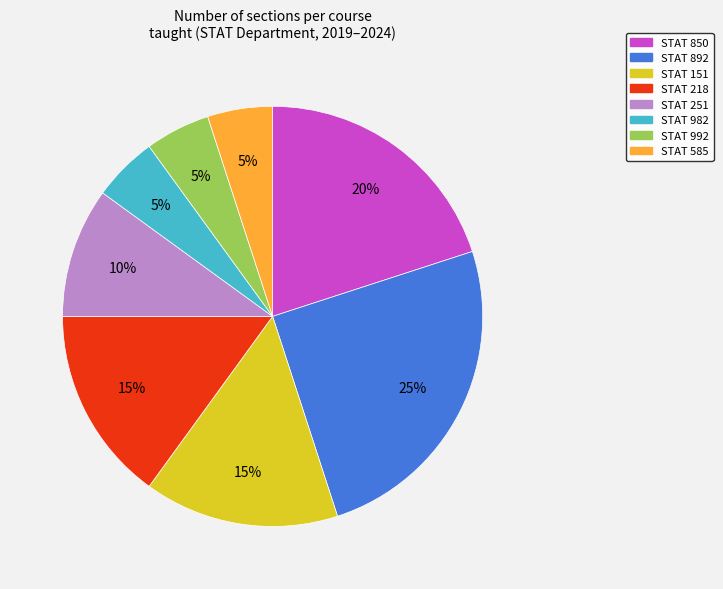

To the nearest percent, what is the difference between the largest and smallest slice percentages?

20%